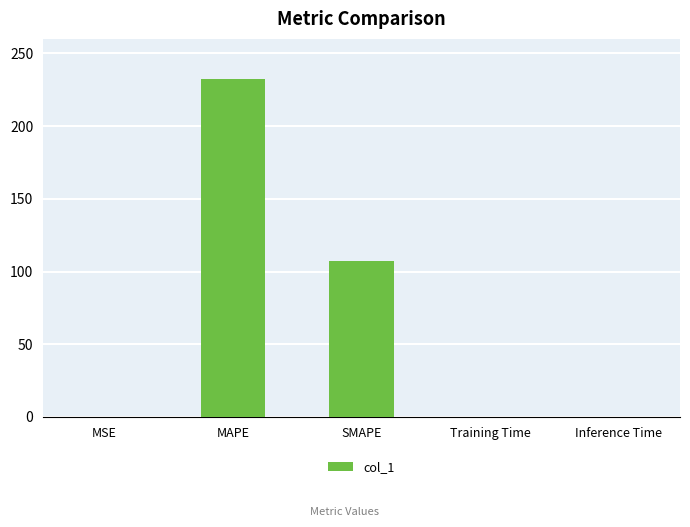

Where is the data nearest to the value 116?

SMAPE